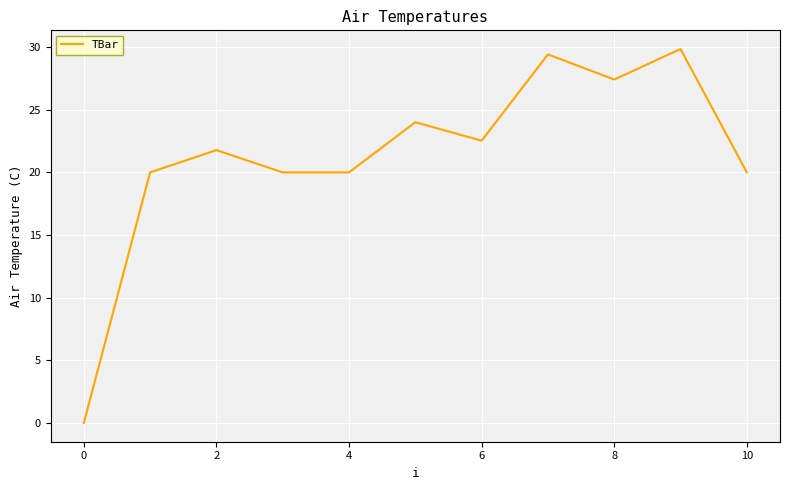

What is the greatest value displayed?

29.8